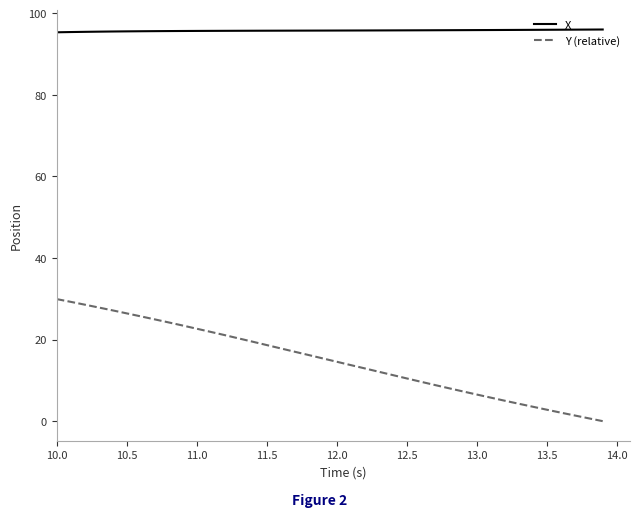

At how many categories does at least one series exceed 93?

40